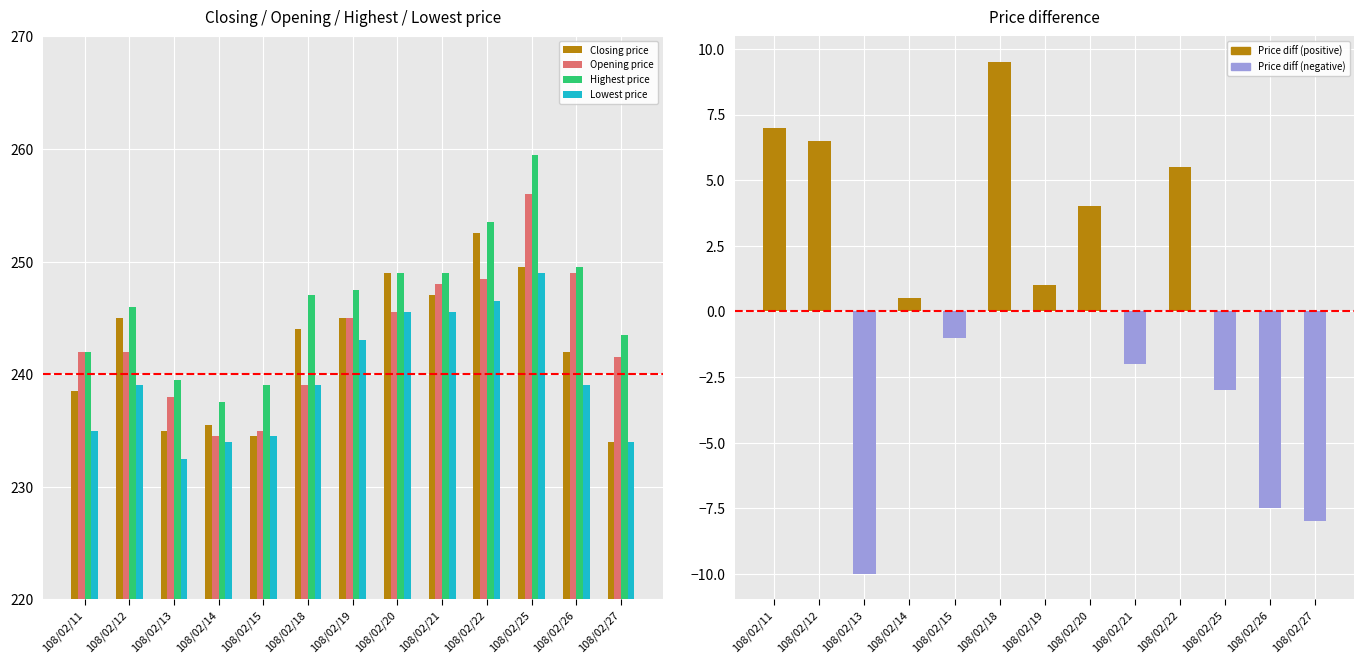

The Opening price series shows 234.5 at 108/02/14. True or false?

True